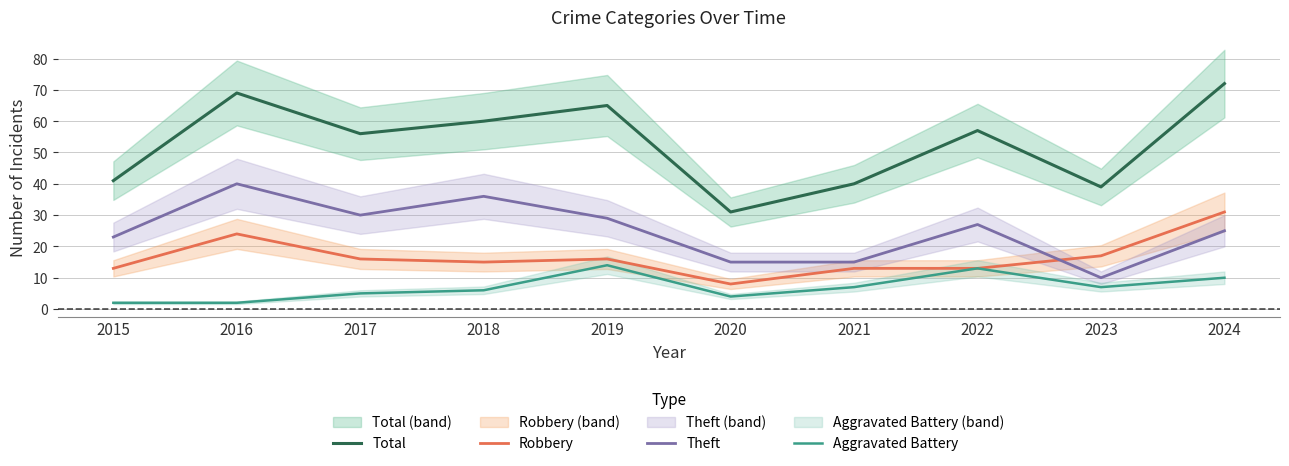

Where is the first local minimum for Aggravated Battery?

2020